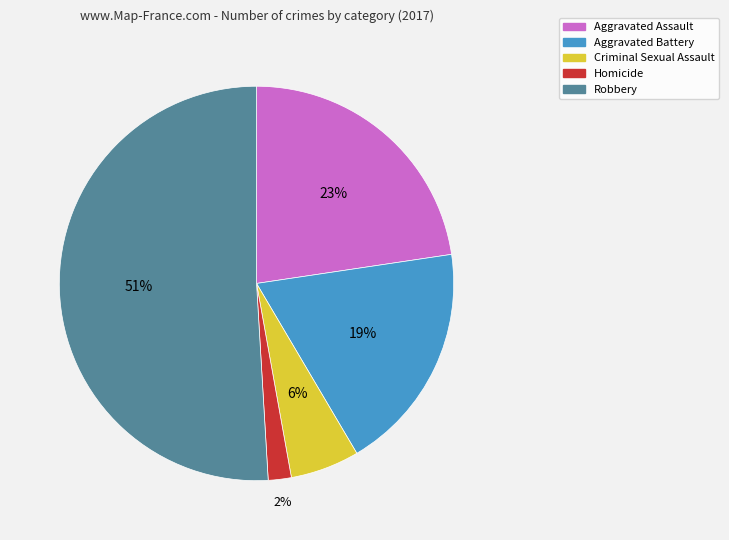

Do Robbery and Criminal Sexual Assault together represent more than half of the pie?

Yes